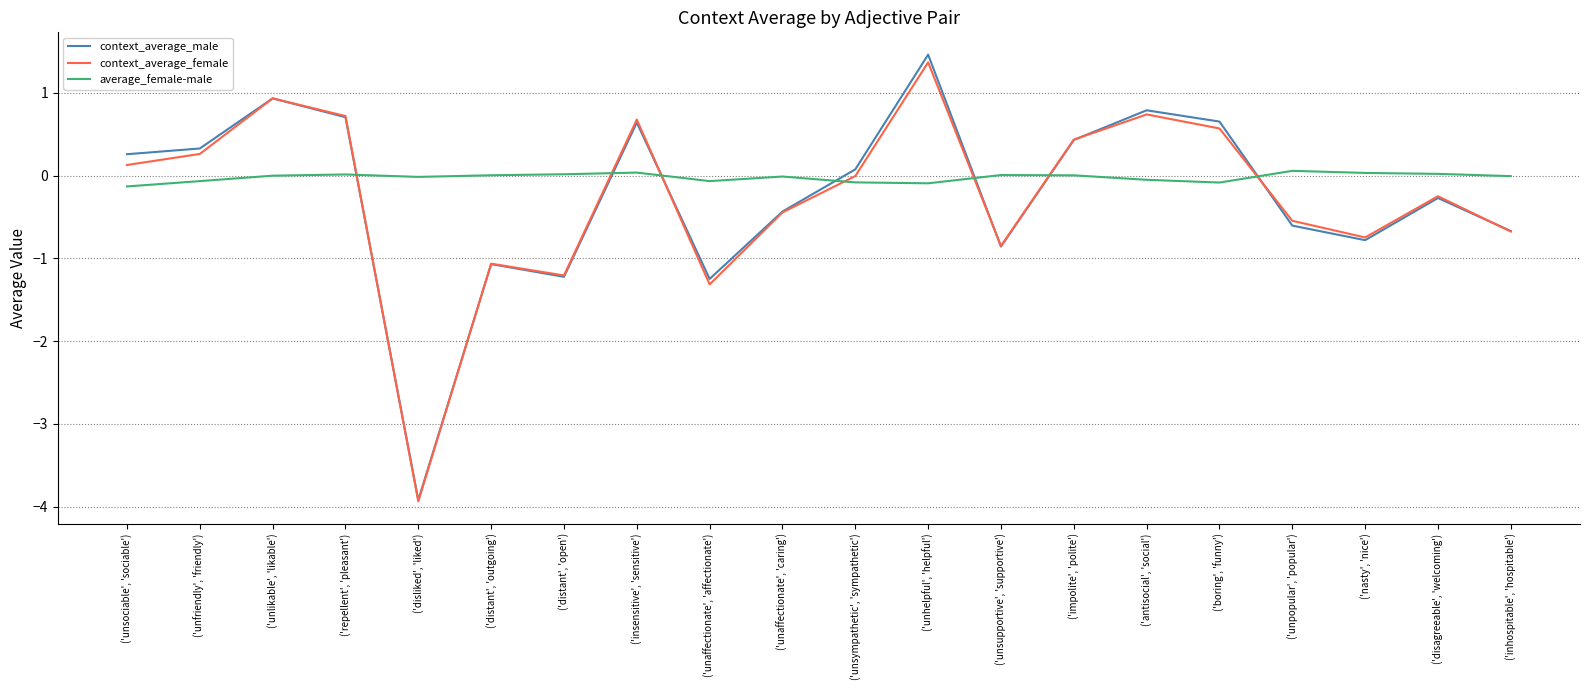

Is it true that average_female-male equals -0.0 at ('antisocial', 'social')?

True